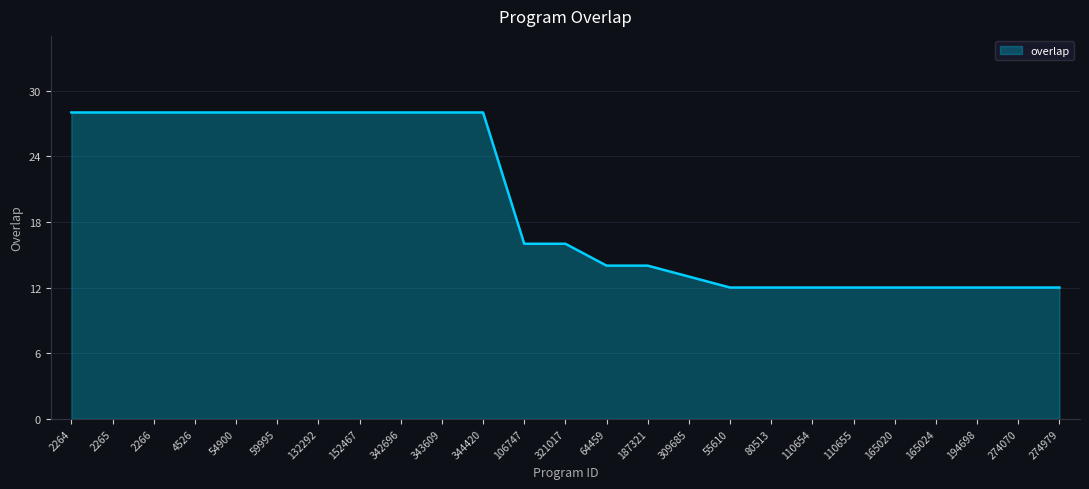

True or false: the data shows 16 at 321017.

True